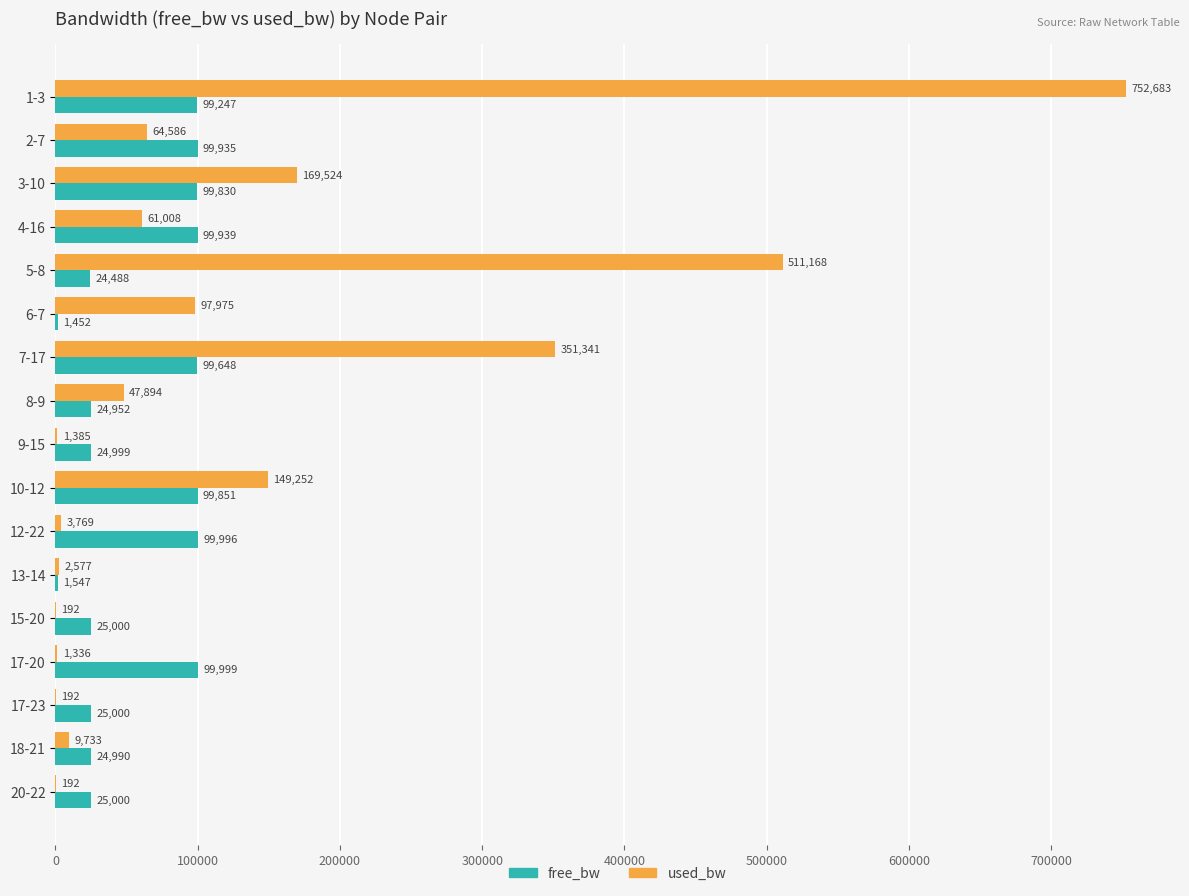

At which category is the sum across all series the highest?

1-3